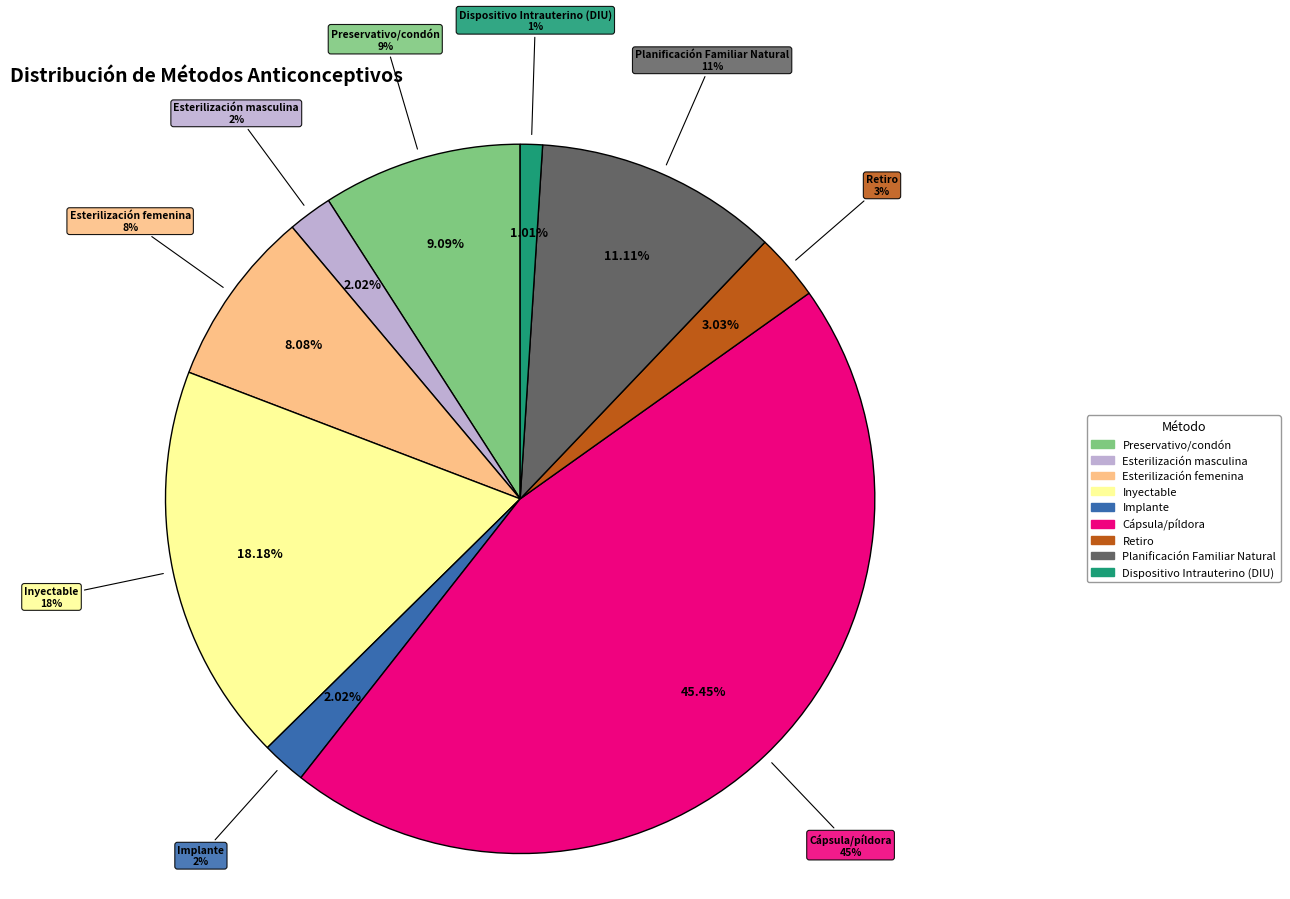

What is the smallest slice in the pie chart?

Dispositivo Intrauterino (DIU)